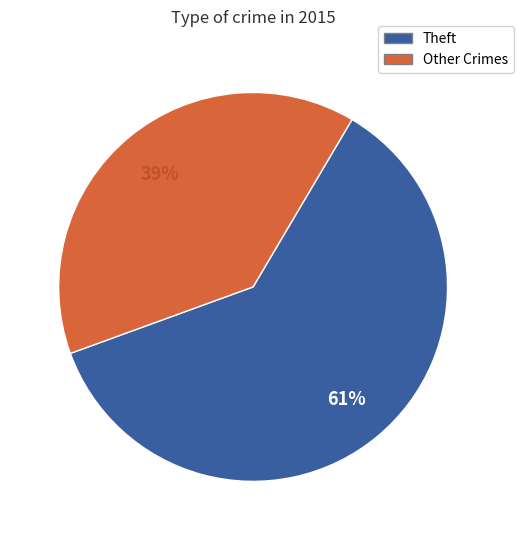

Between Other Crimes and Theft, which is larger?

Theft